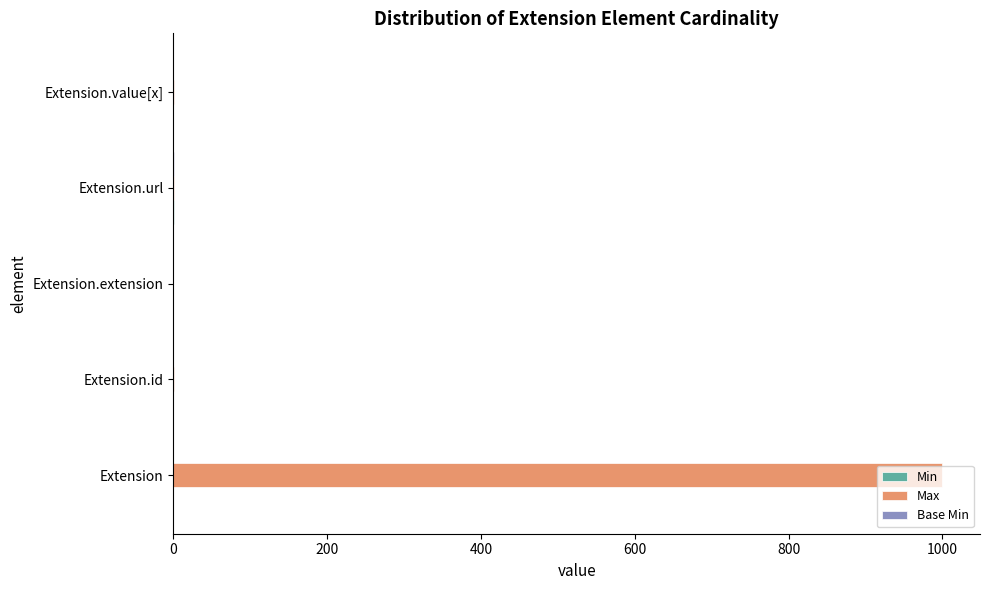

What is the sum of all Max values?

1002